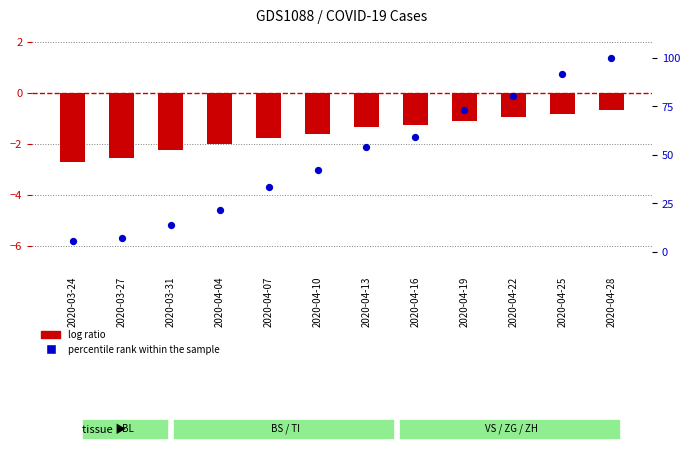

What is the total value across all series at 2020-03-31?

11.5